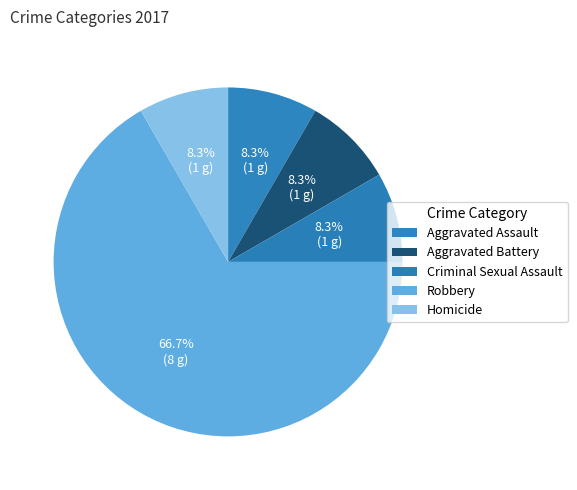

To the nearest percent, what portion does Homicide represent?

8%